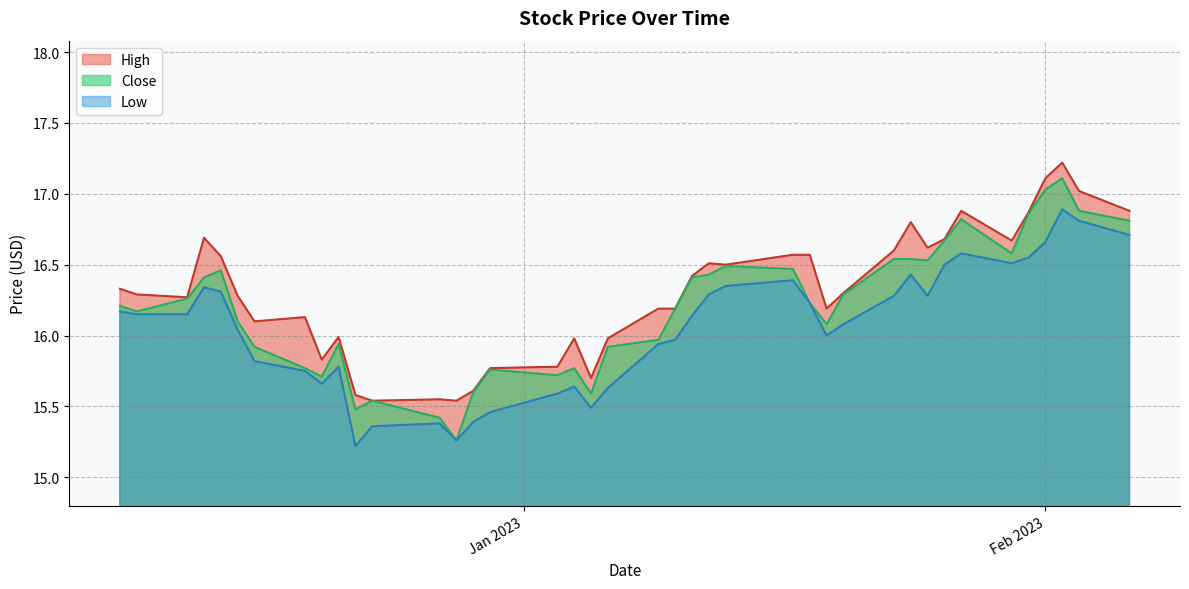

What is the smallest value displayed?

15.2